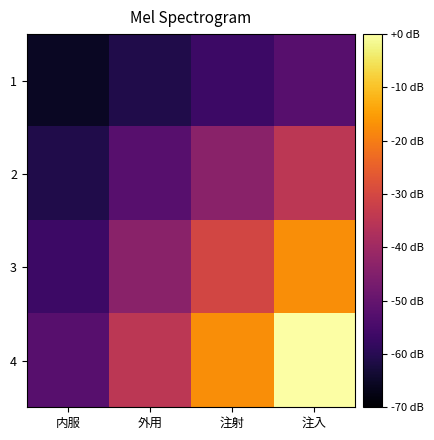

What is the spread (max minus min) of values at 注入?

52.5